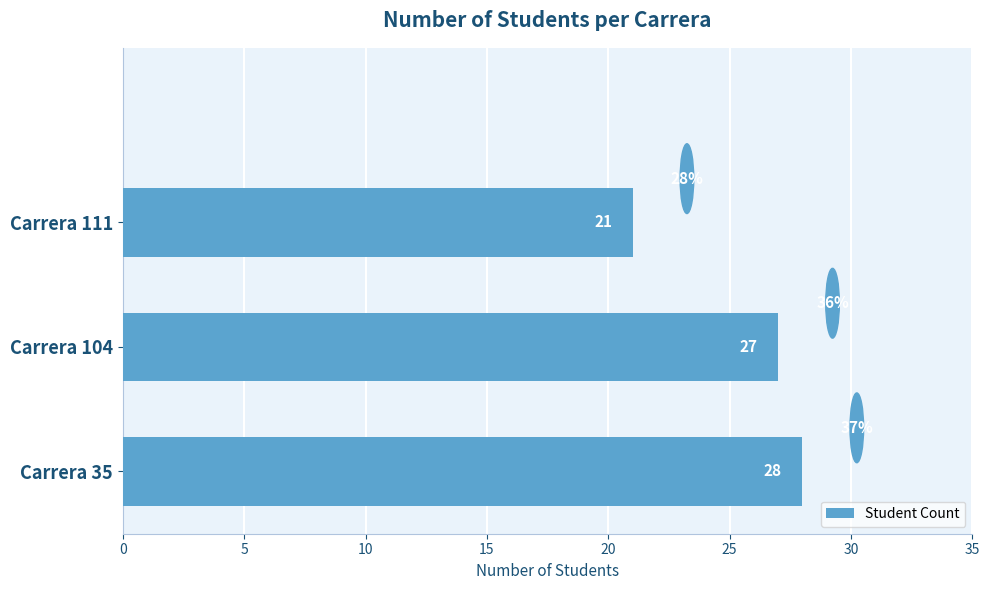

List the labels in order of value, smallest first.

Carrera 111, Carrera 104, Carrera 35